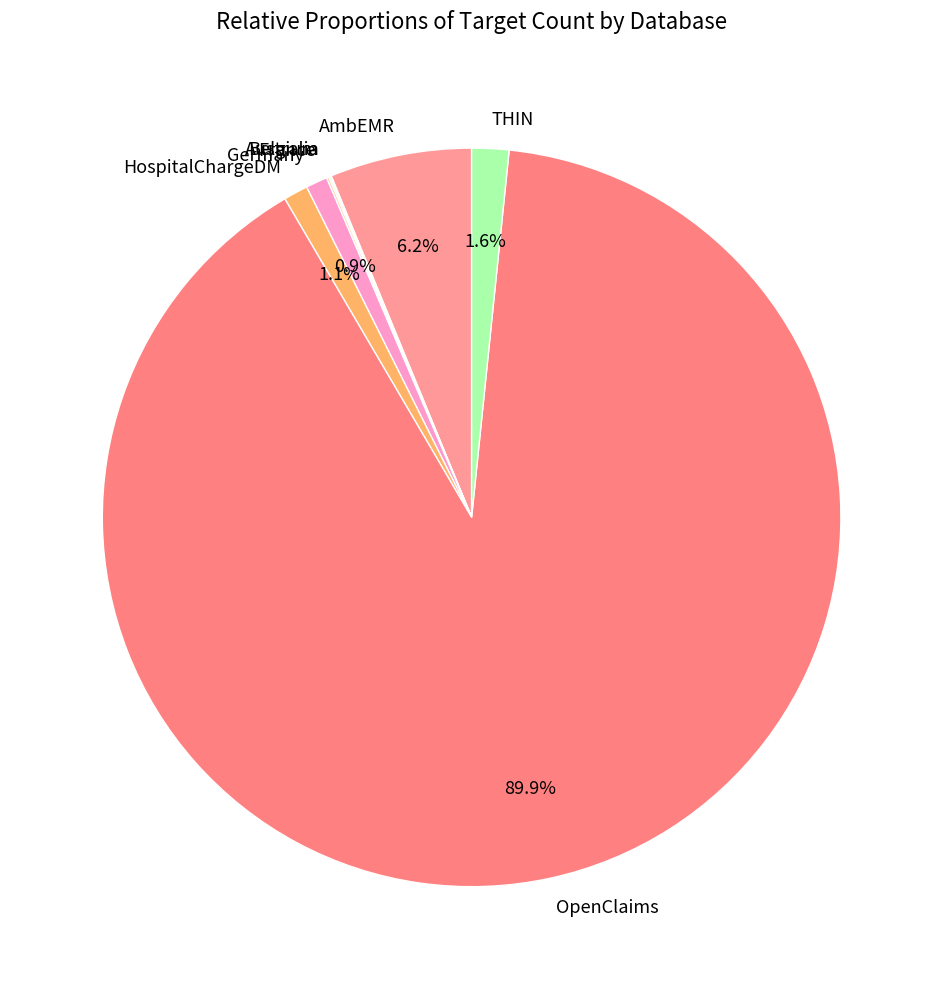

What is the majority slice?

OpenClaims